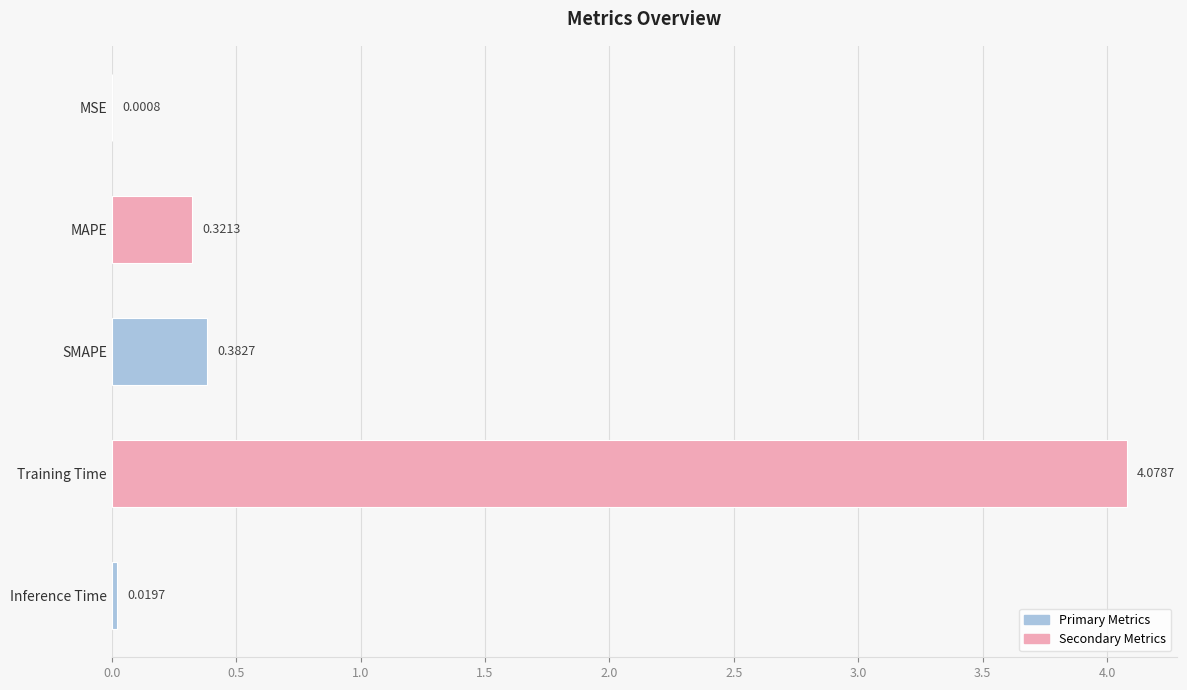

At which label is the value closest to 2?

SMAPE